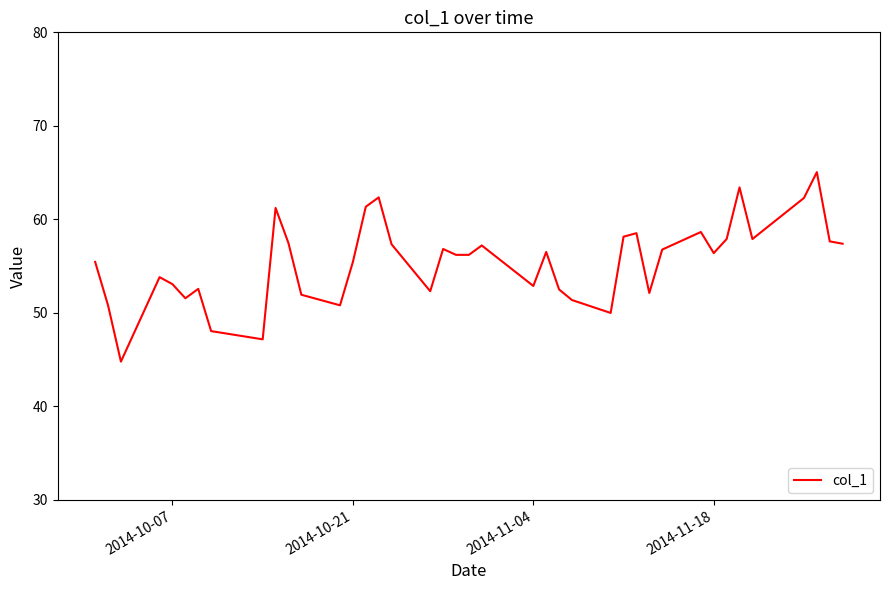

How many lines are shown in the chart?

1